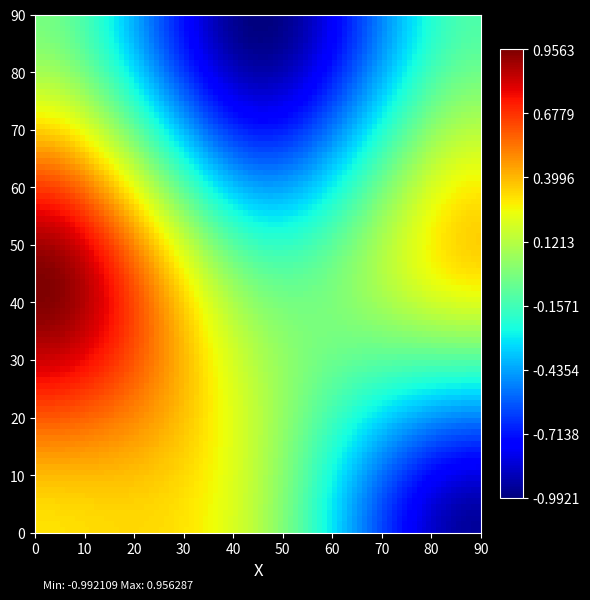

Which series has the largest range (max minus min)?

row_0